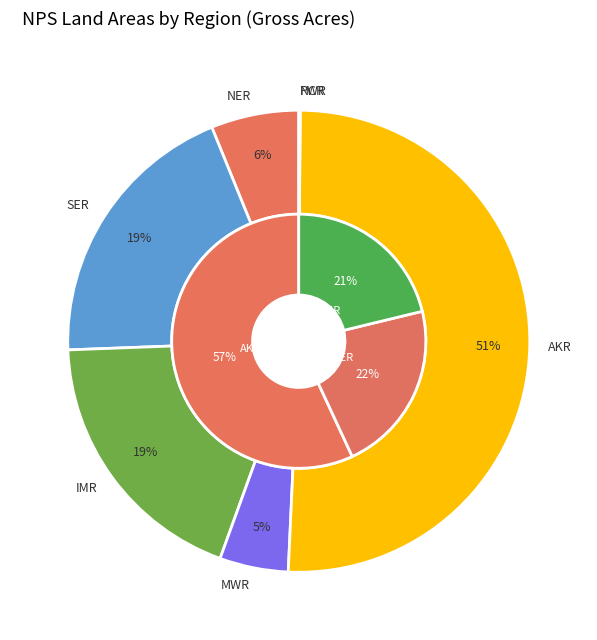

Is there a majority slice in this chart?

Yes